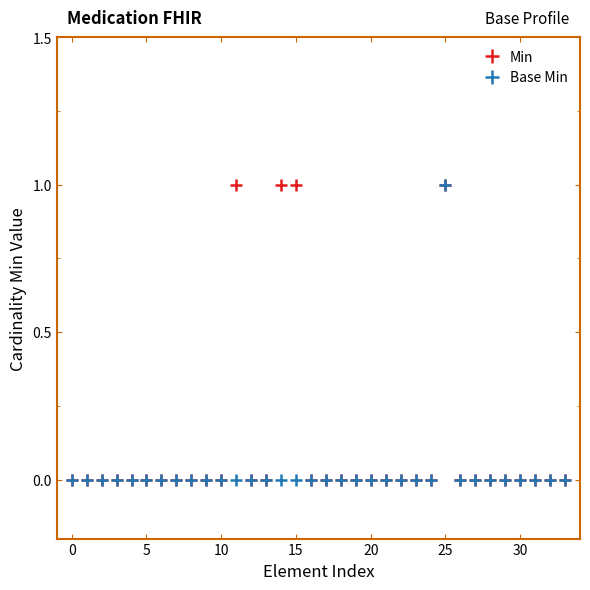

True or false: Min has more than 0 interior local peaks.

True